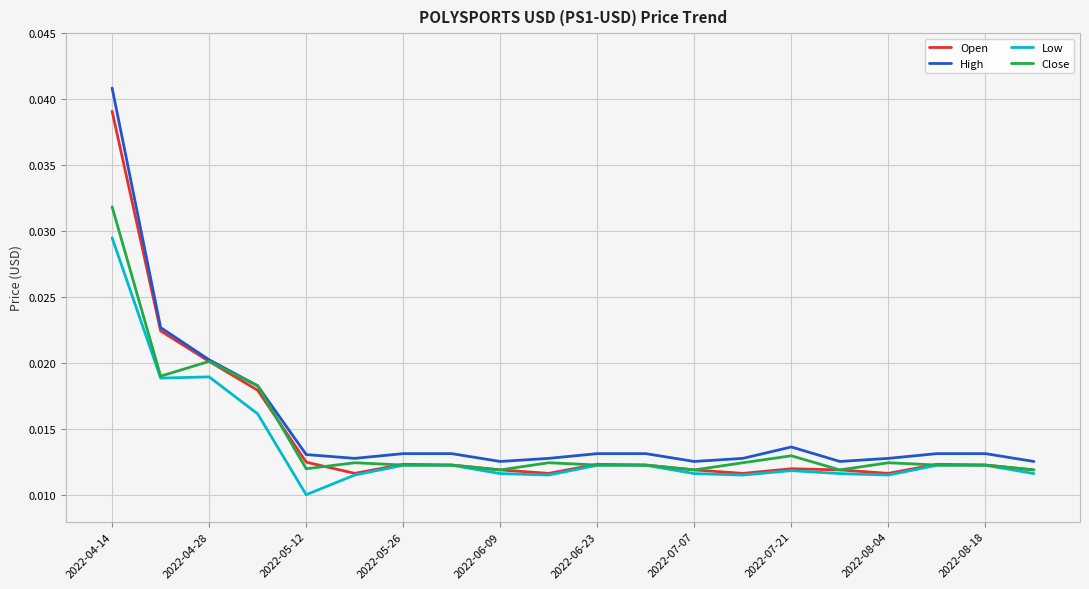

What are all the series names shown in the legend?

Open, High, Low, Close